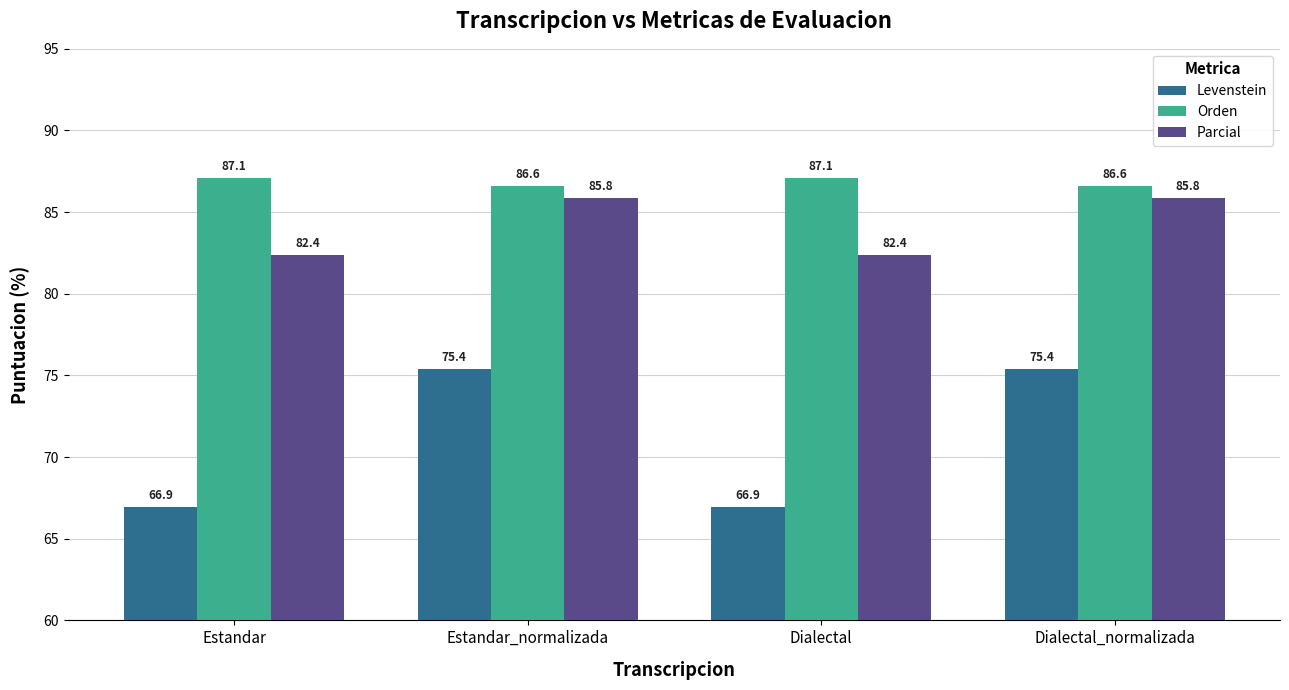

At how many categories does at least one series exceed 84?

4